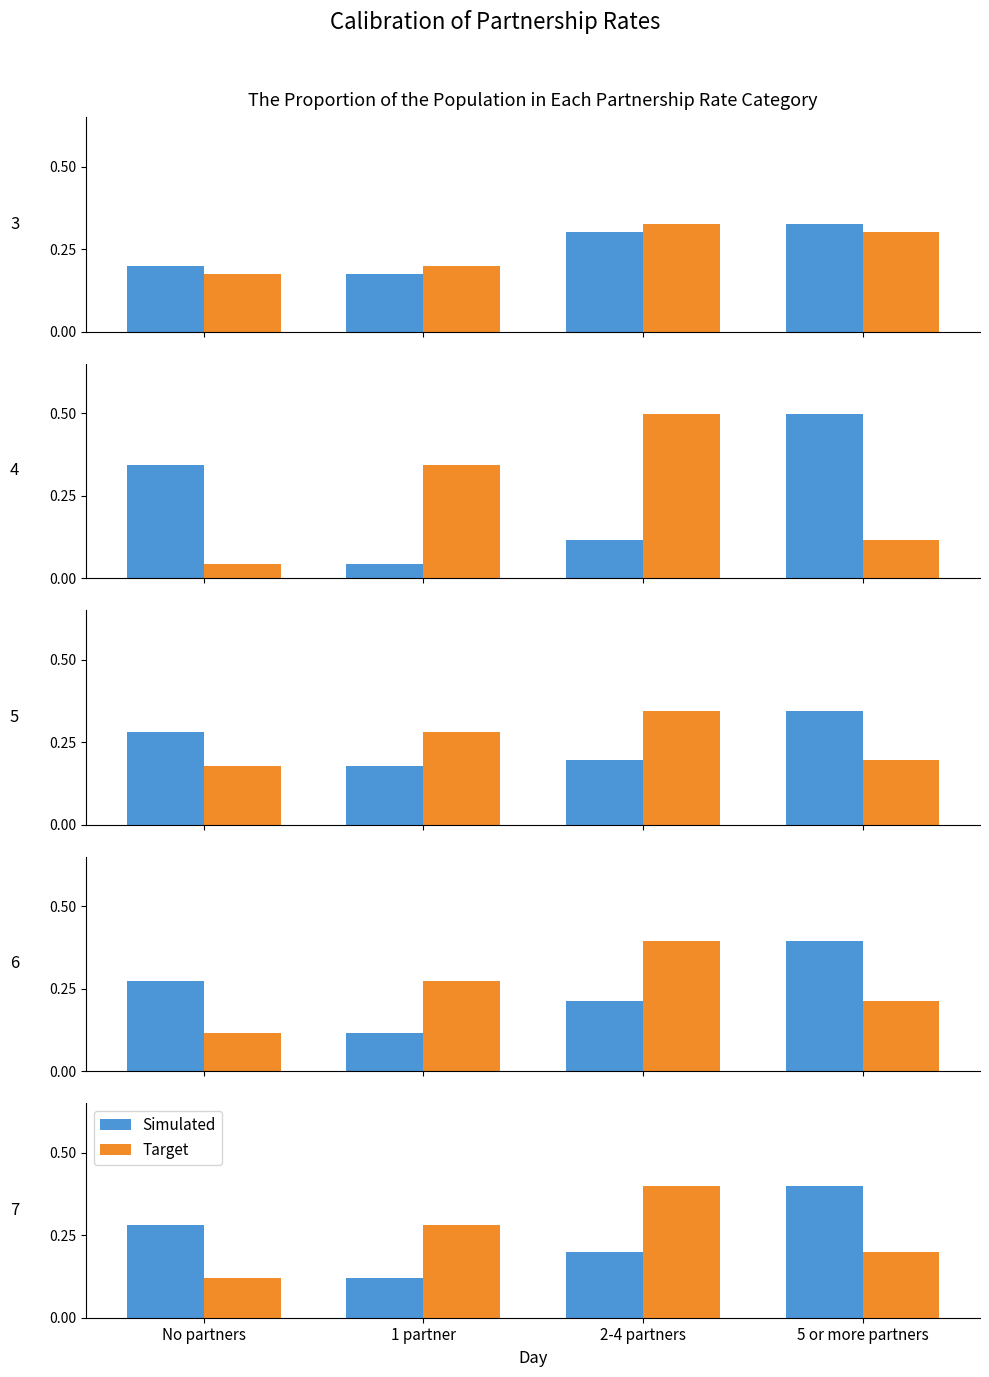

At 5 or more partners, list the series in order from largest to smallest.

Simulated, Target